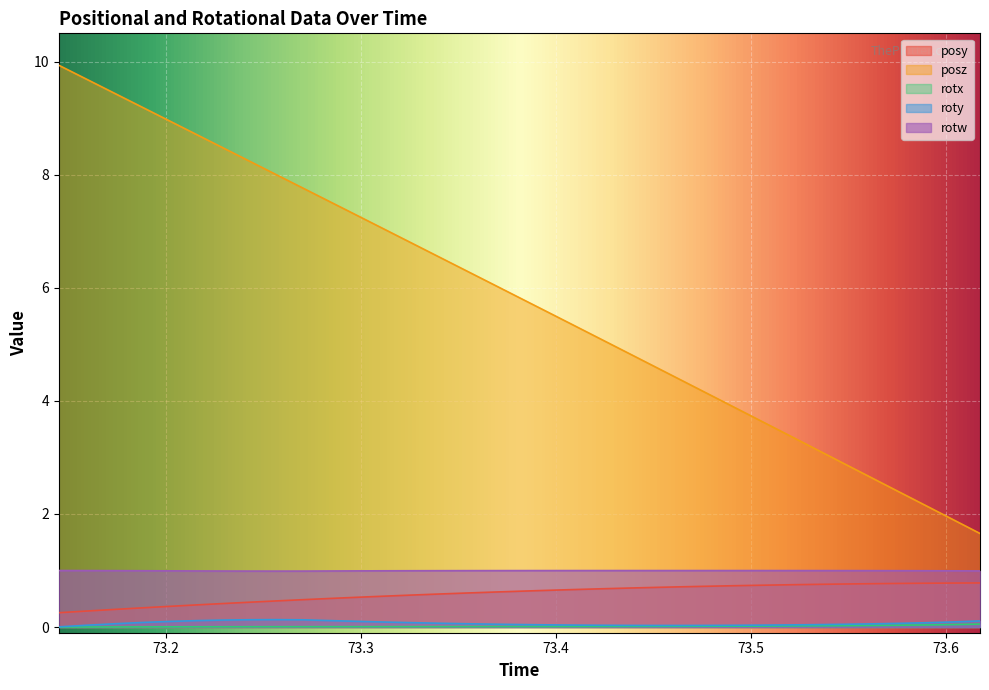

Rank the series by their maximum value, from highest to lowest.

posz, rotw, posy, roty, rotx